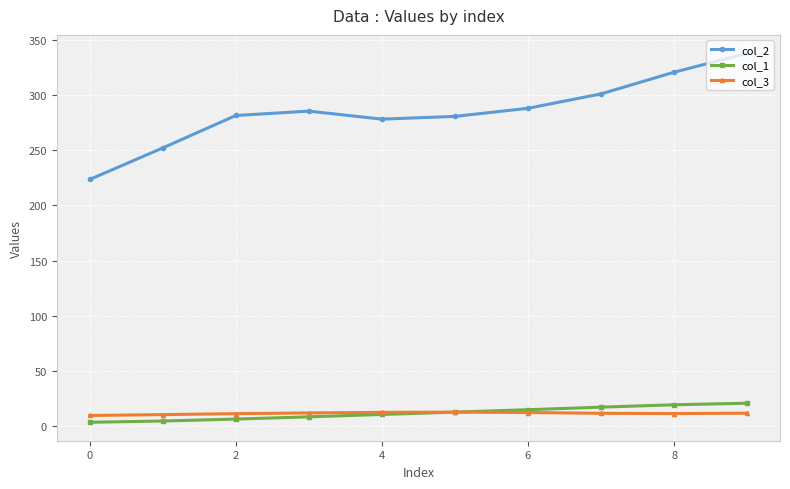

What is the greatest value displayed?

337.8